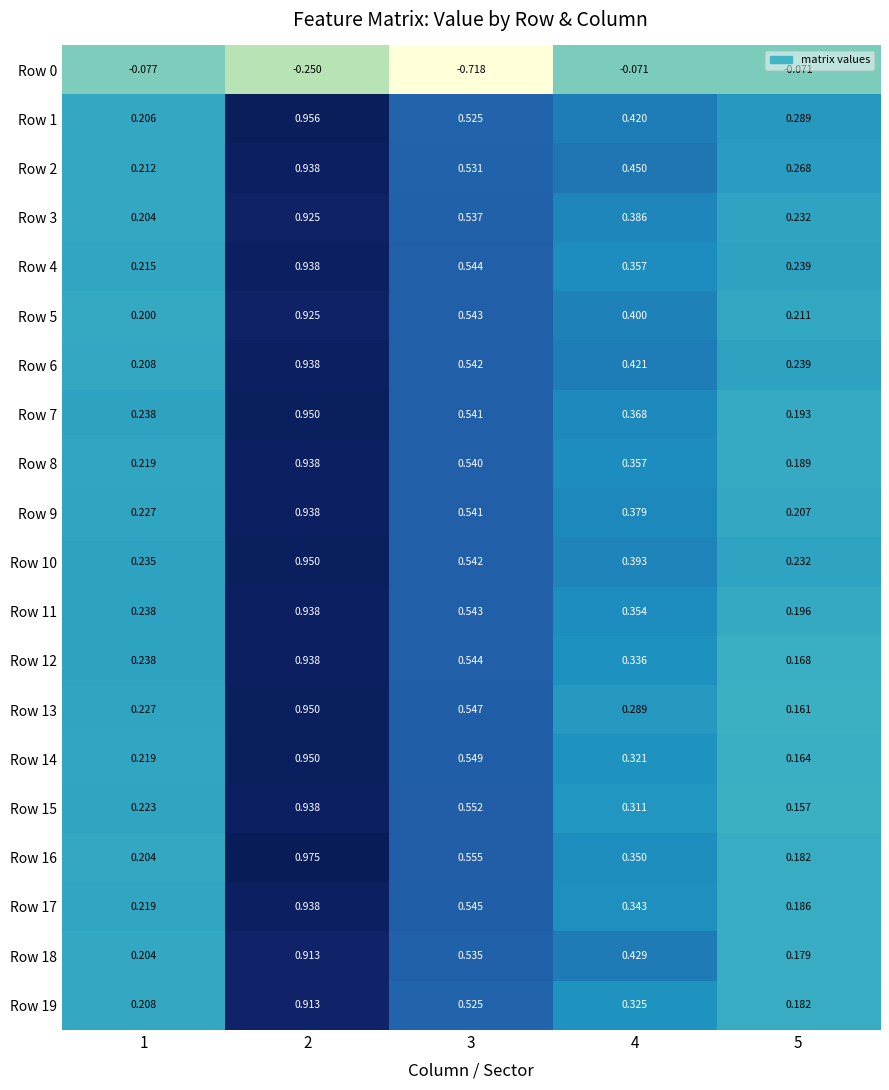

What is the total value across all series at 4?

6.9